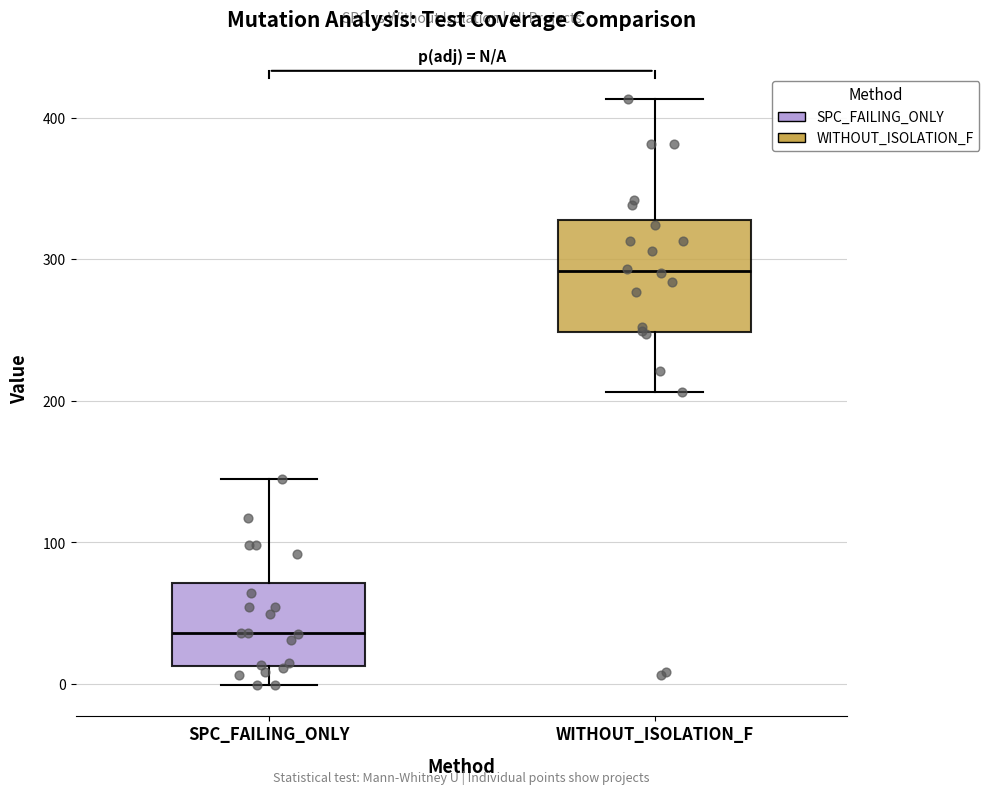

Which box is the tallest, from its lower edge to its upper edge?

WITHOUT_ISOLATION_F